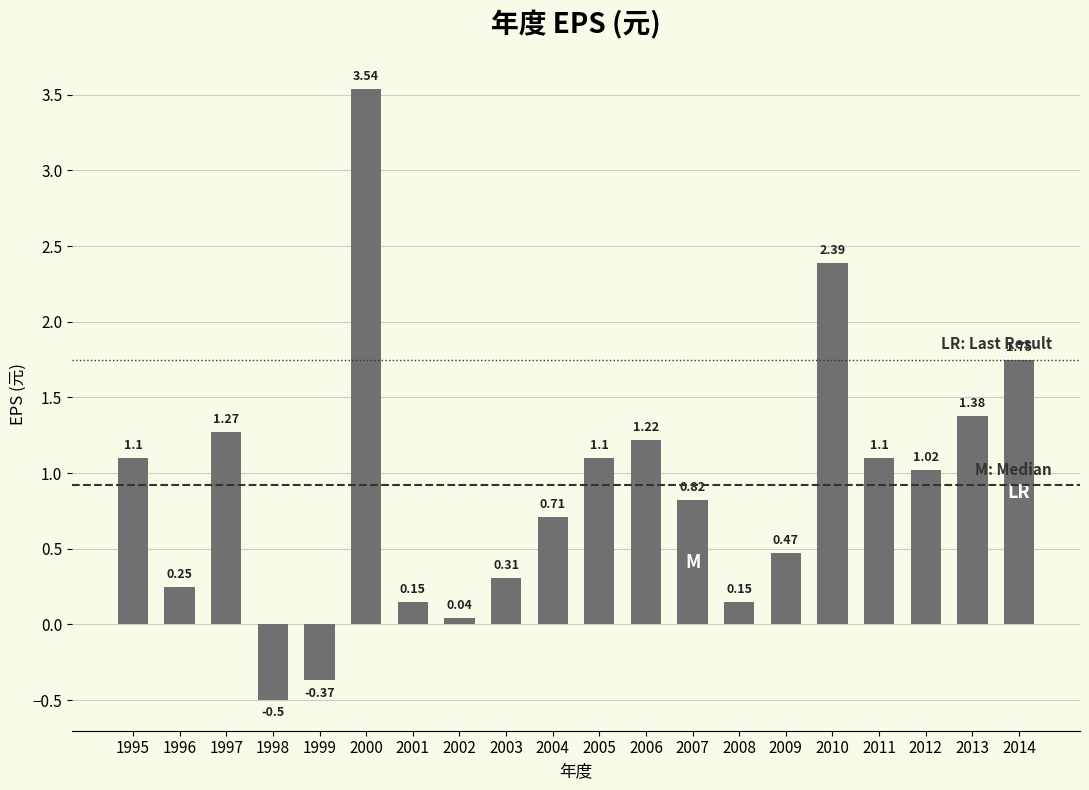

Is it true that the value at 1998 is -0.8?

False